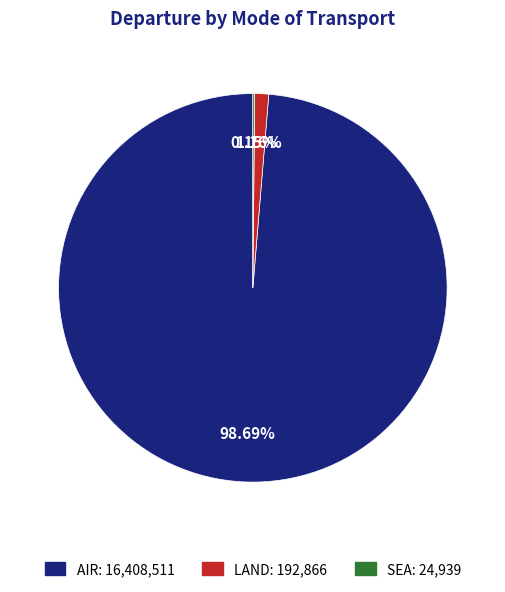

Which slice represents more than half of the pie?

AIR